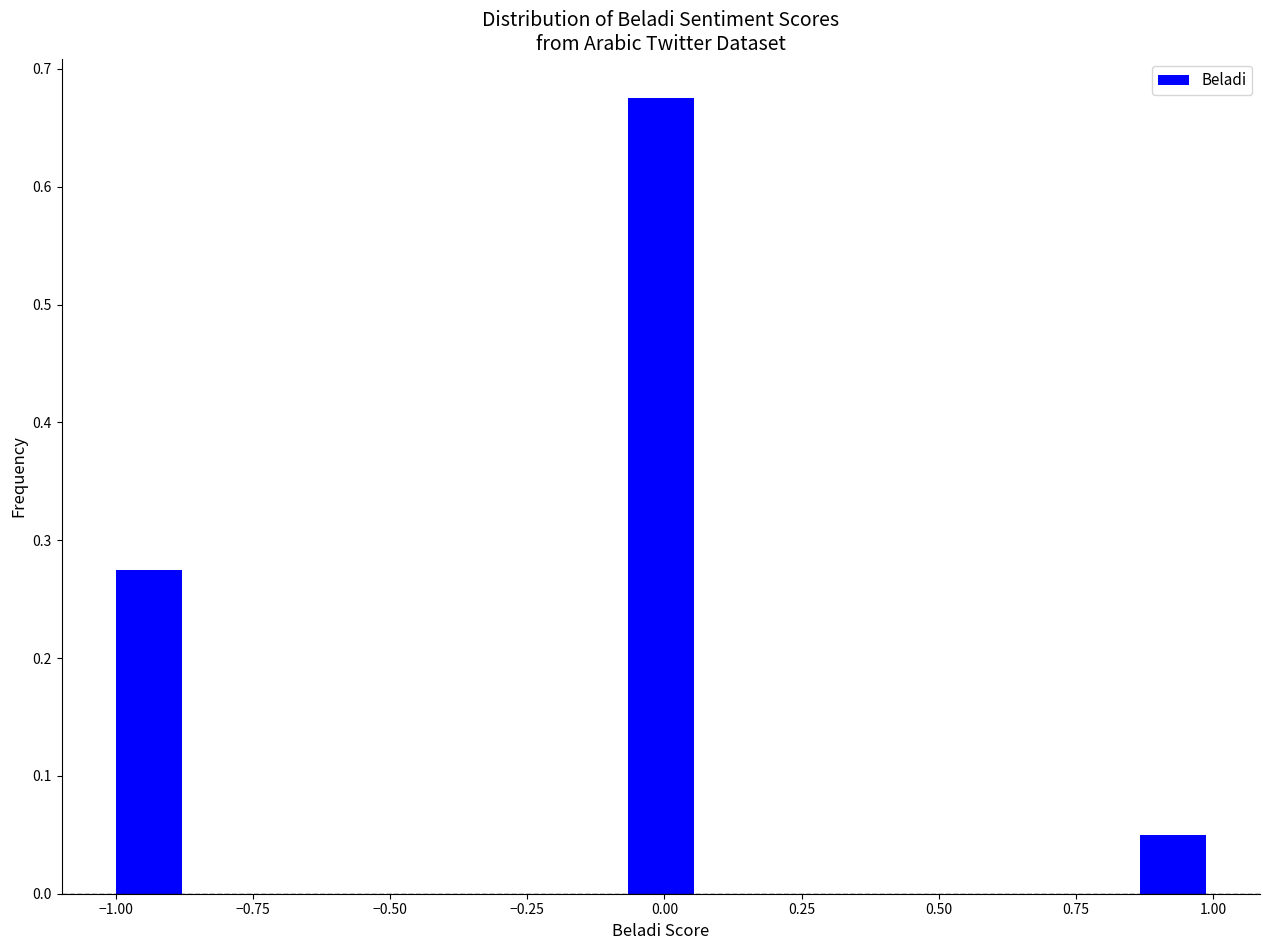

Read against the x-axis, roughly where is the centre of the tallest bar?

0.00